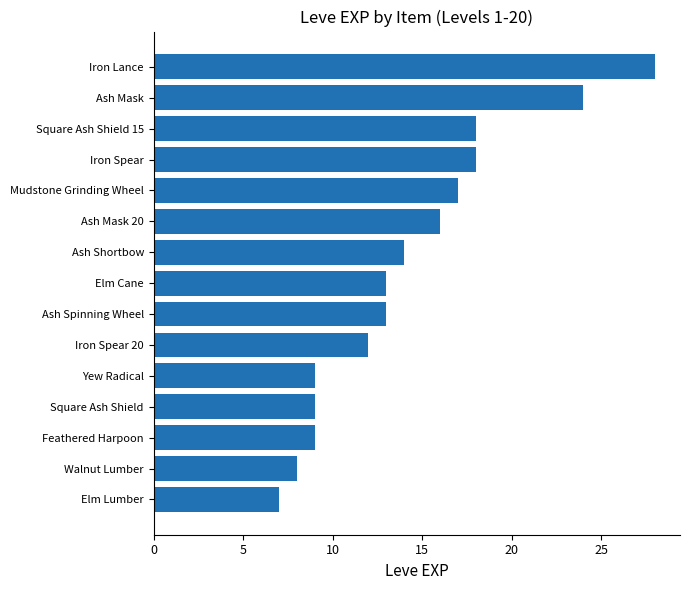

Between Yew Radical and Iron Spear, which is larger?

Iron Spear